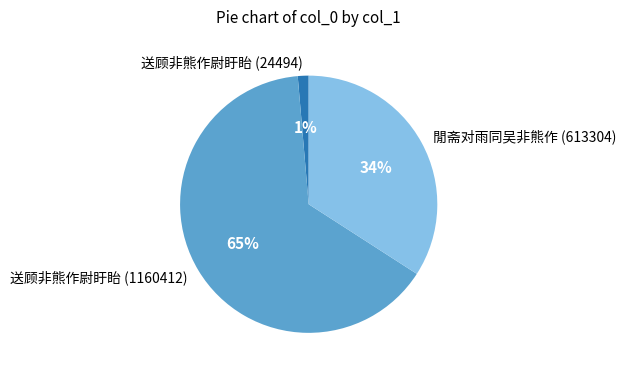

What percentage is the 送顾非熊作尉盱眙 (1160412) slice, to the nearest percent?

65%